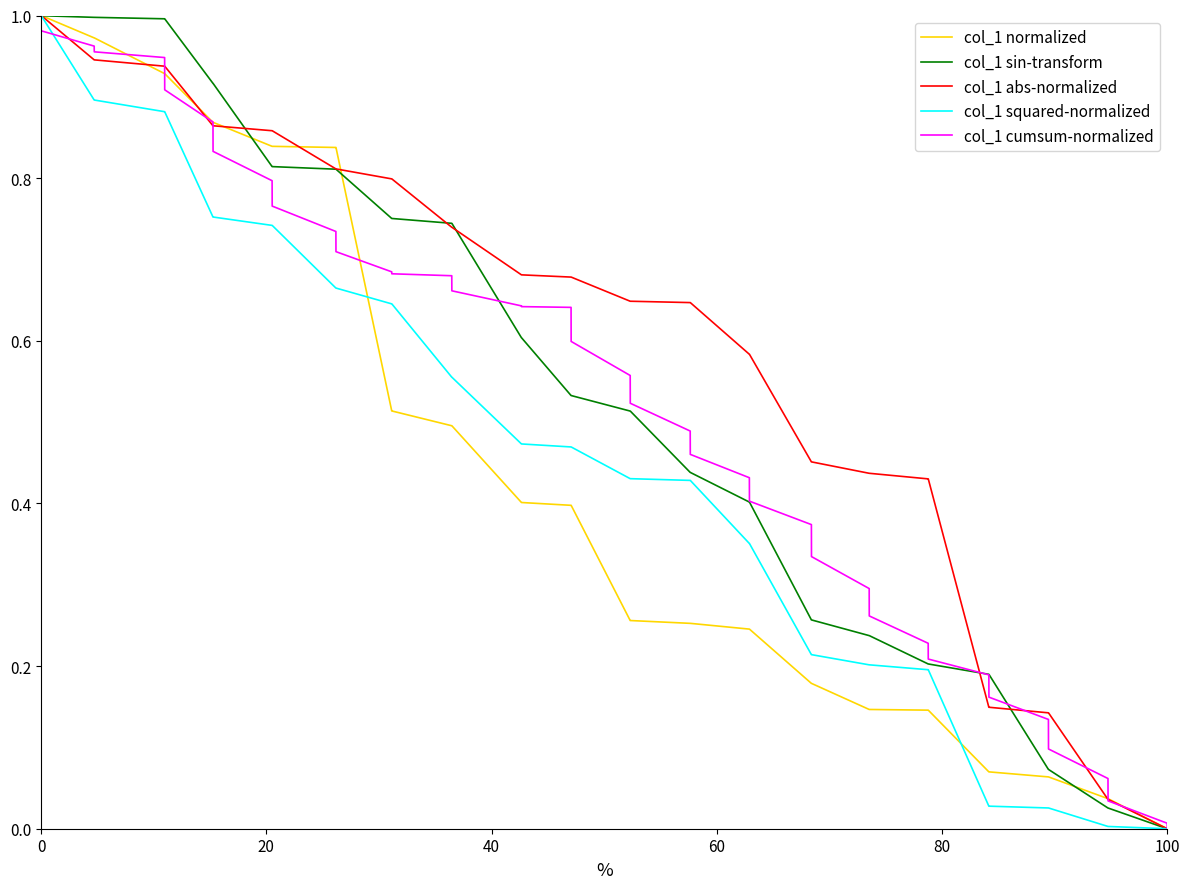

Does the chart display data point markers on the line(s)?

No